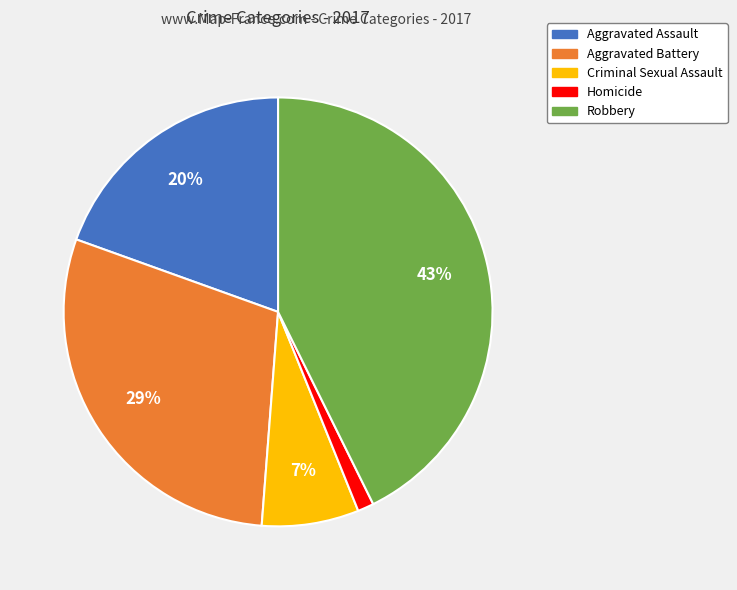

What is the ratio of the value at Aggravated Battery to the value at Robbery?

0.7